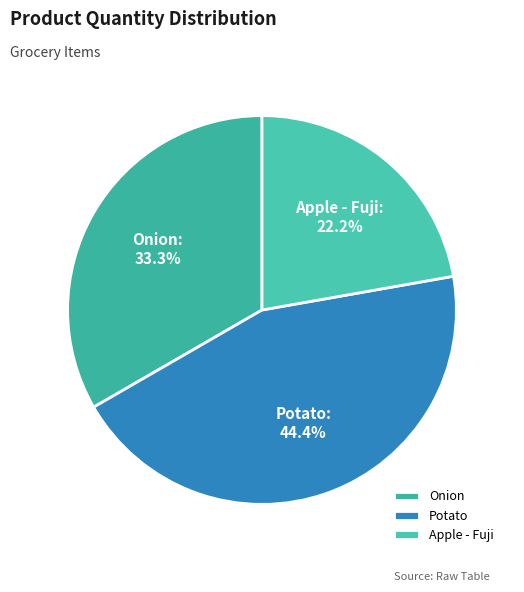

Between Onion and Potato, which is larger?

Potato